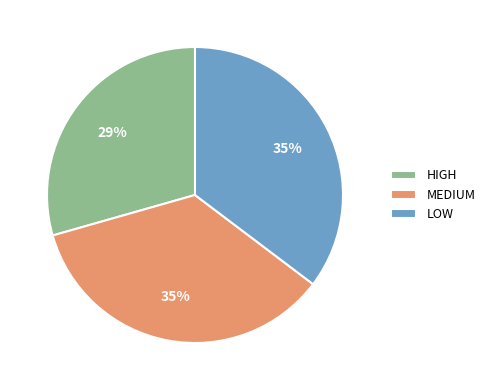

Is LOW the majority of the pie?

No